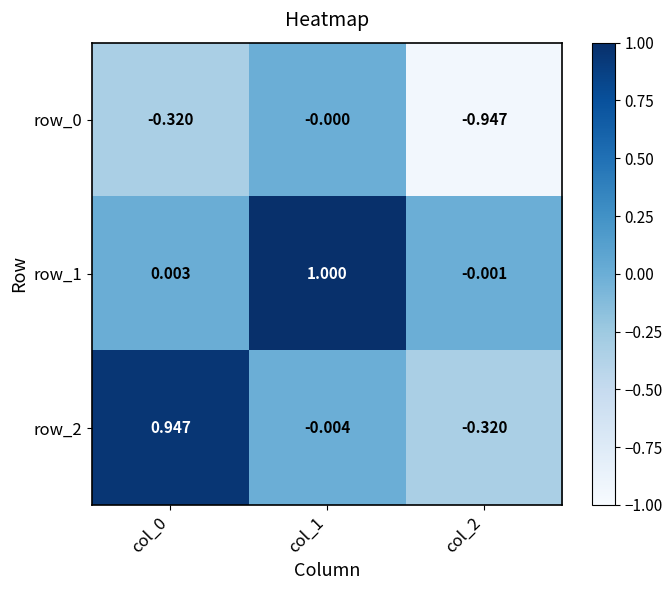

Is the value of row_0 at col_2 greater than the value of row_1 at col_1?

No